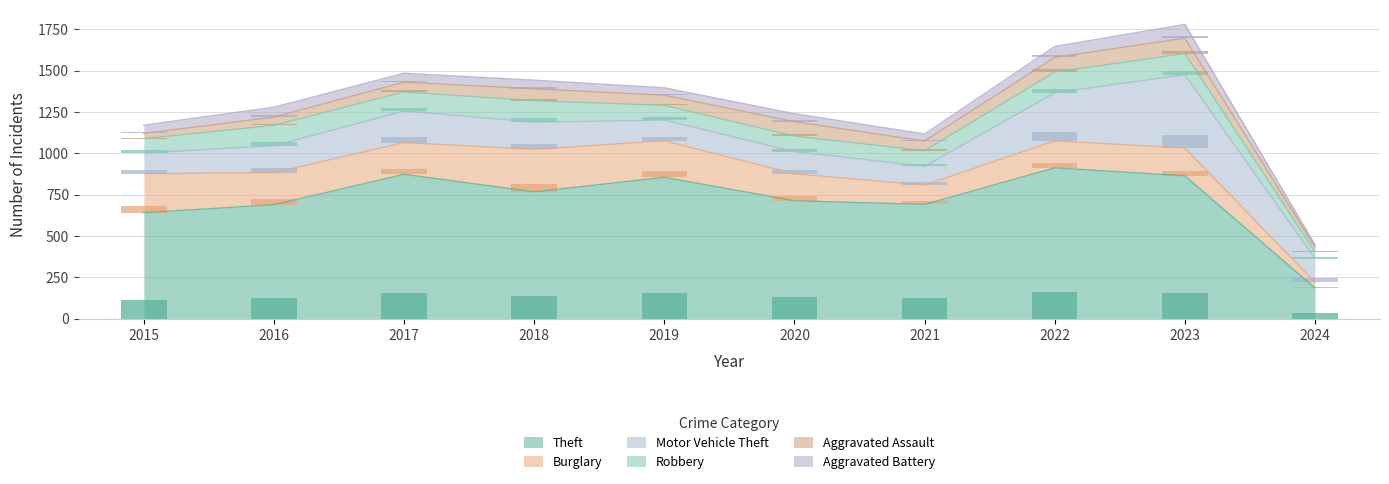

What is the value of the Robbery bar at the 8th from the left?

22.5